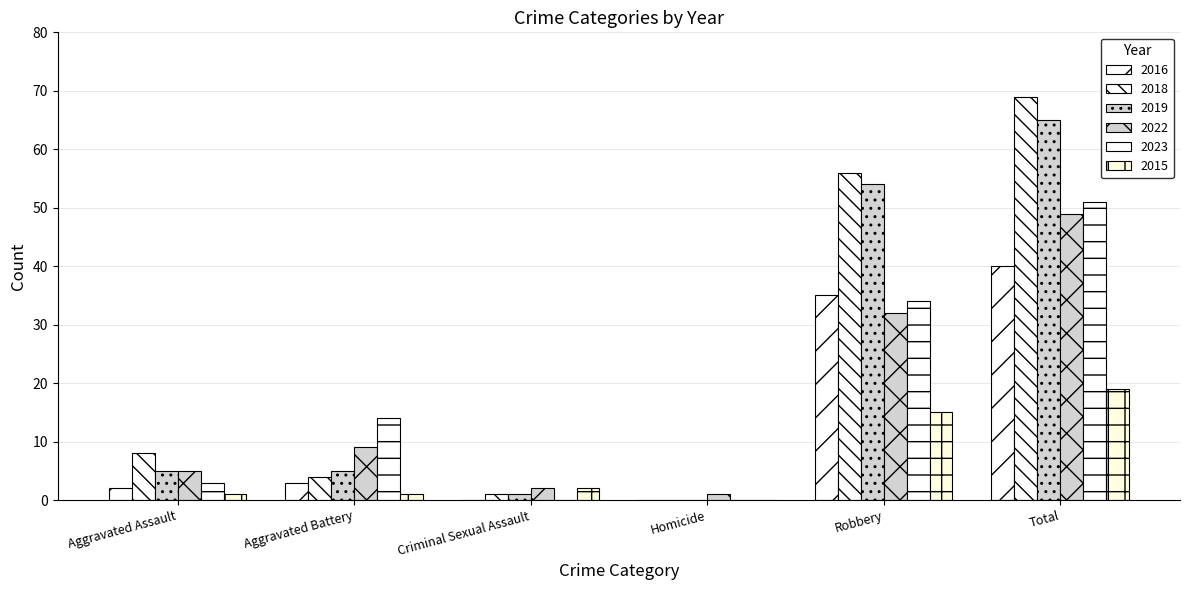

How many groups of bars are there?

6